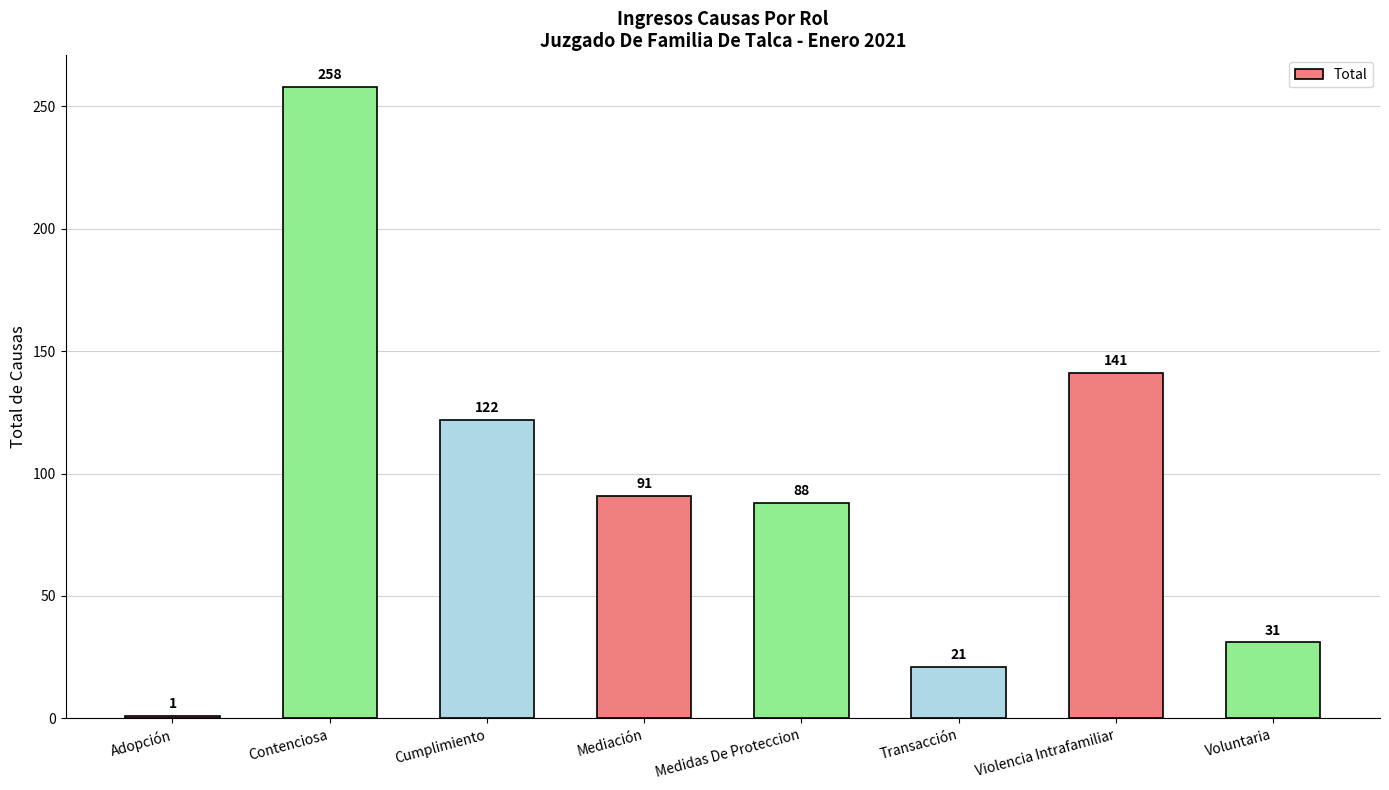

What is the sum of the values at Contenciosa and Violencia Intrafamiliar?

399